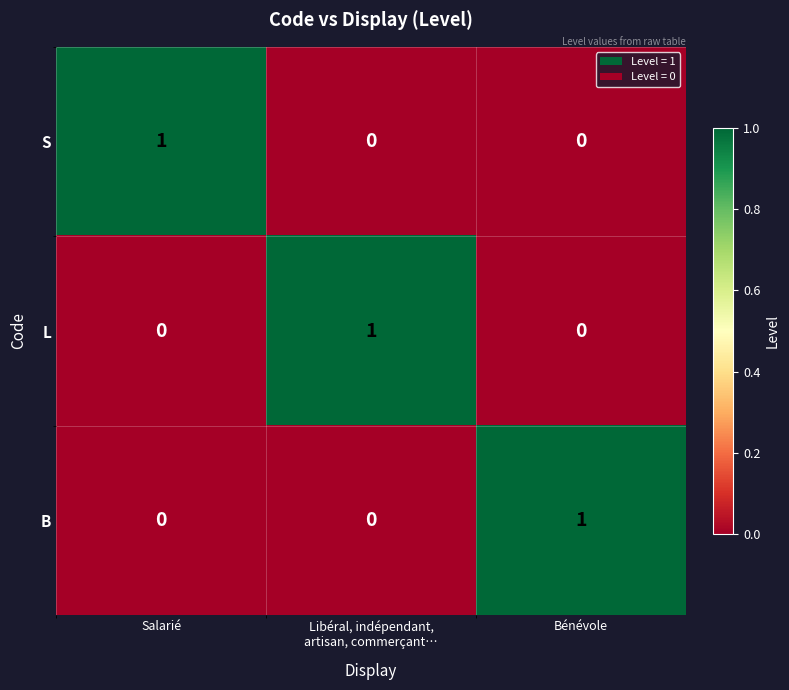

Count the S values in the range 0 to 1.

3